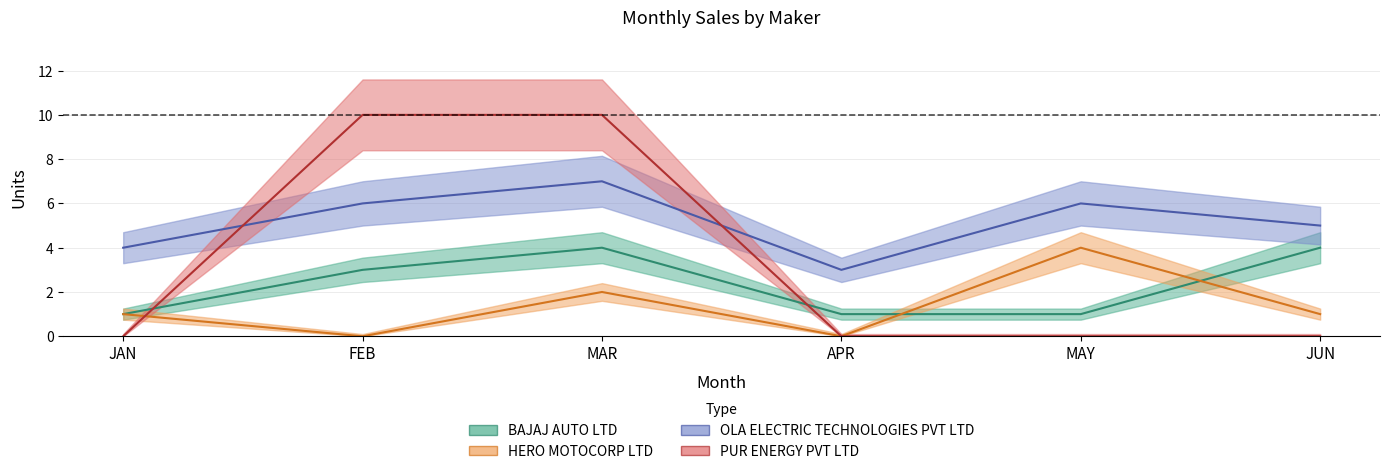

Count the number of categories in the chart.

6